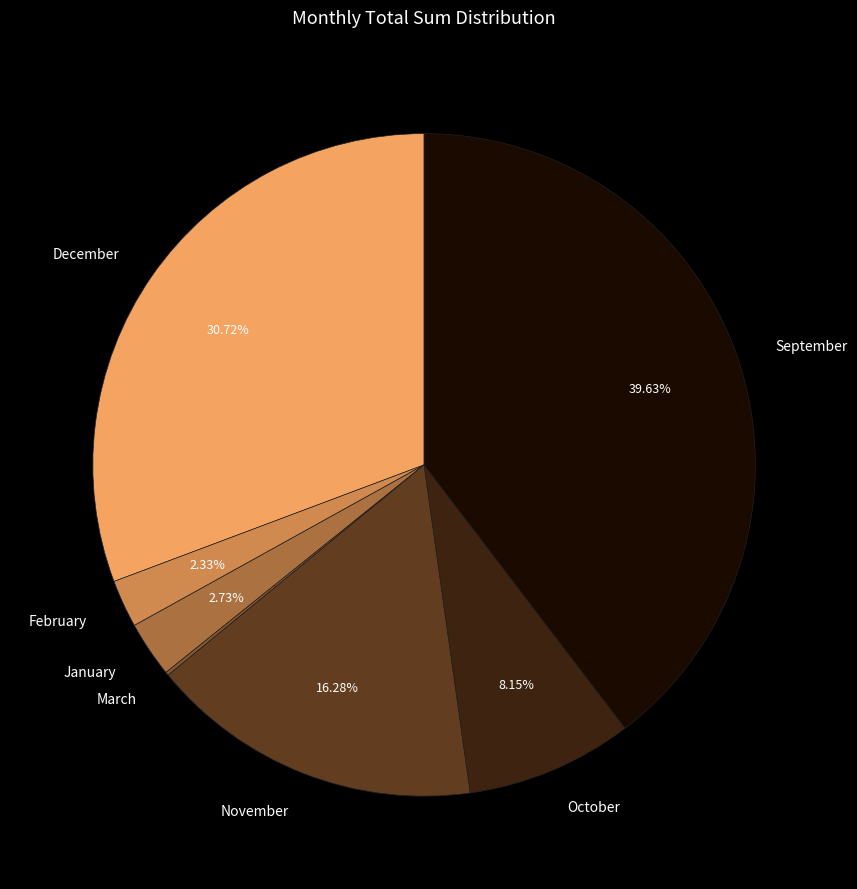

To the nearest percent, what is the difference between the November and December slice percentages?

14%